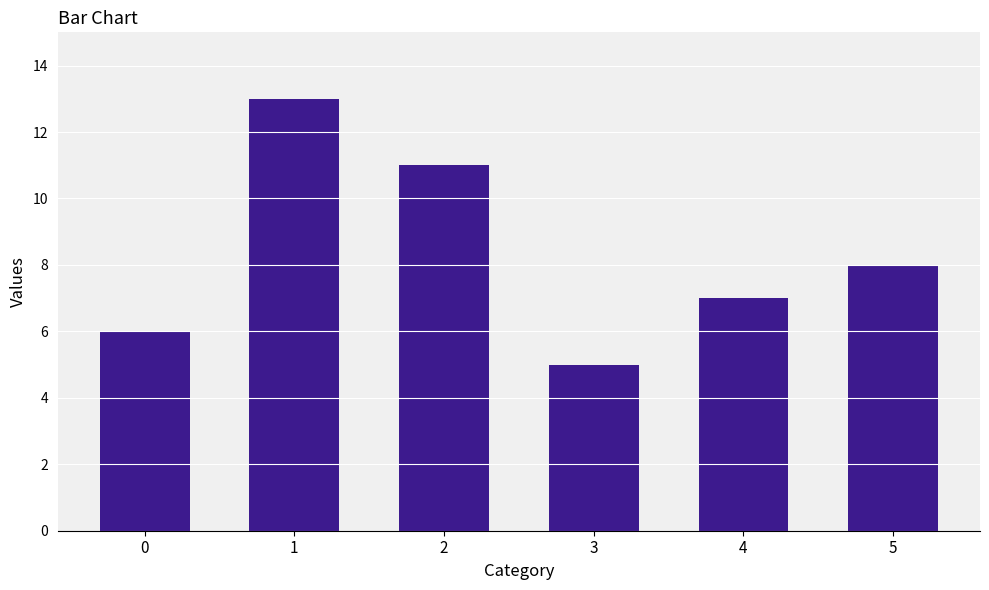

Does the chart contain any negative values?

No